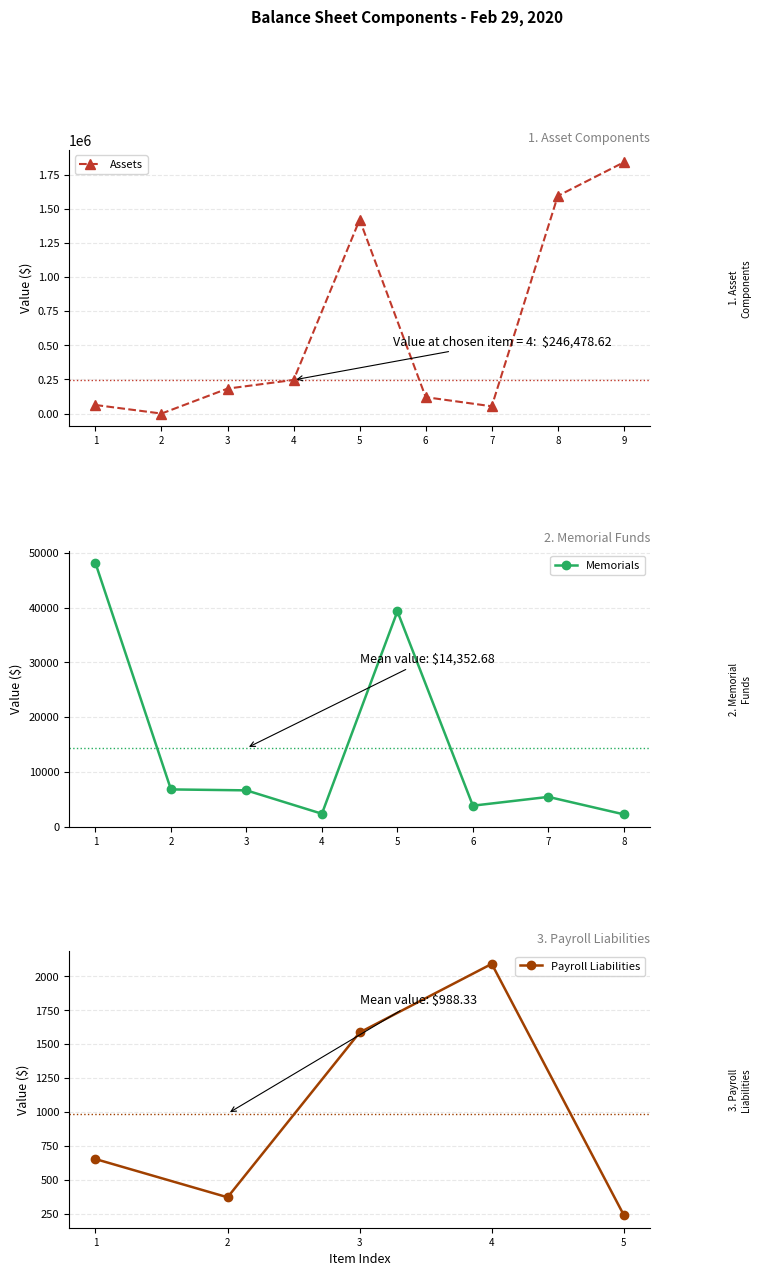

The value of Assets at 5 is 1419442.2. True or false?

True